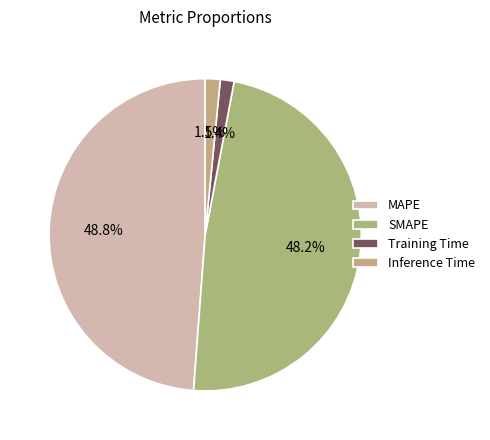

Is there any slice that represents more than half of the pie?

No